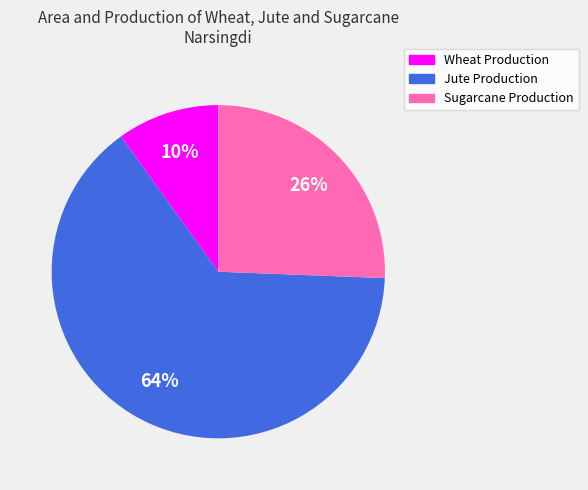

How many slices are in this pie chart?

3